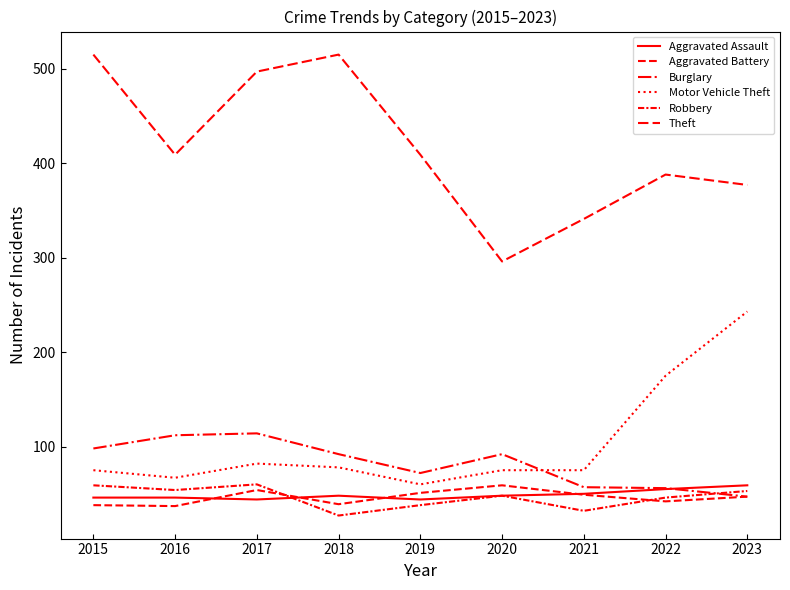

Does the chart have visible grid lines?

No